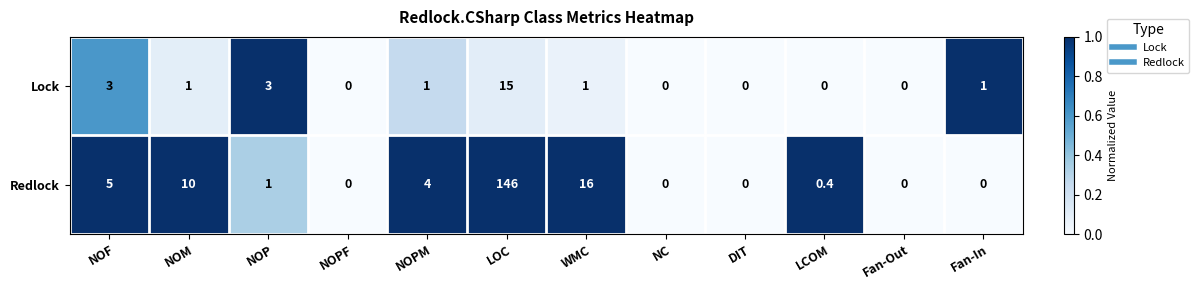

Between NOPM and LCOM, which series saw the biggest shift?

Redlock